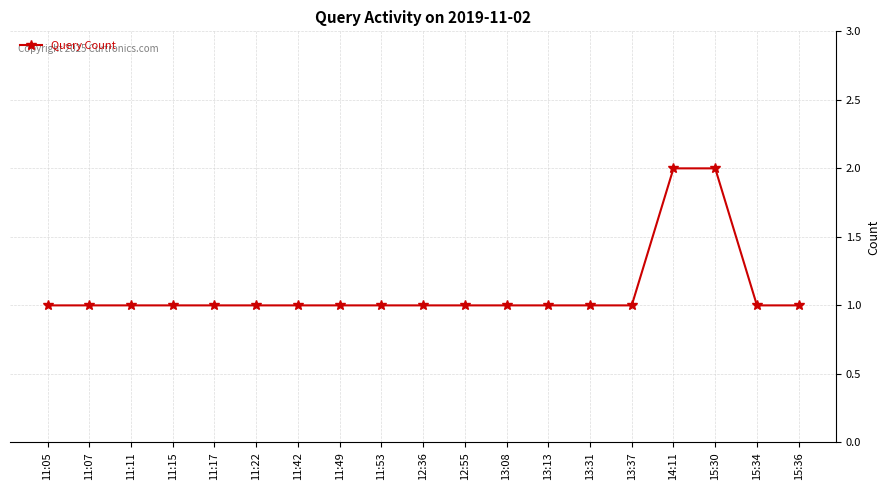

The value at 15:30 is 1. True or false?

False